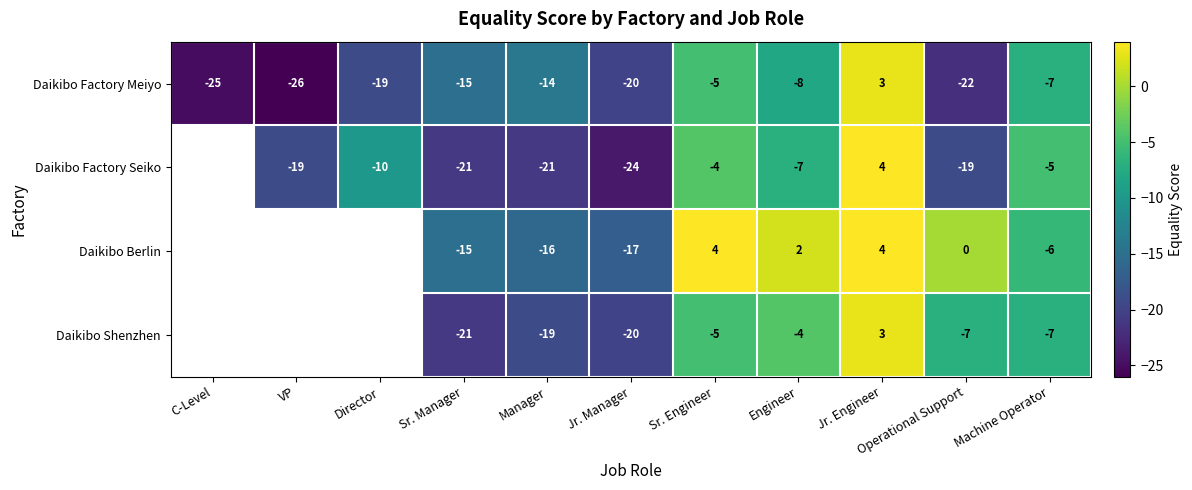

Rank the categories by Daikibo Factory Meiyo value from lowest to highest.

VP, C-Level, Operational Support, Jr. Manager, Director, Sr. Manager, Manager, Engineer, Machine Operator, Sr. Engineer, Jr. Engineer